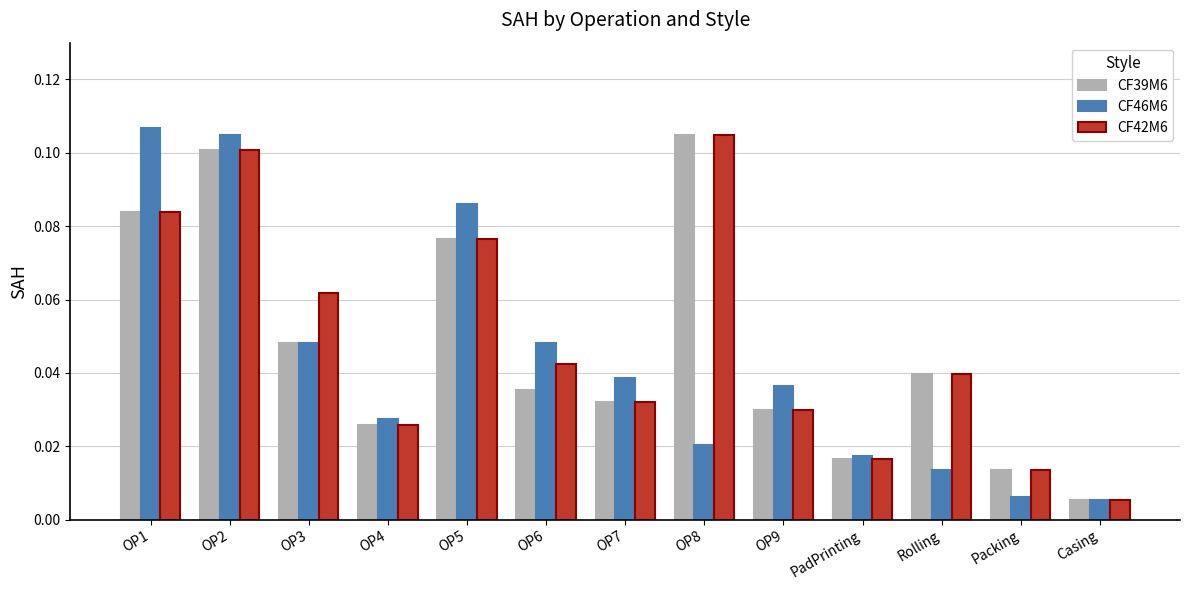

Which series changed the most between OP1 and OP4?

CF46M6